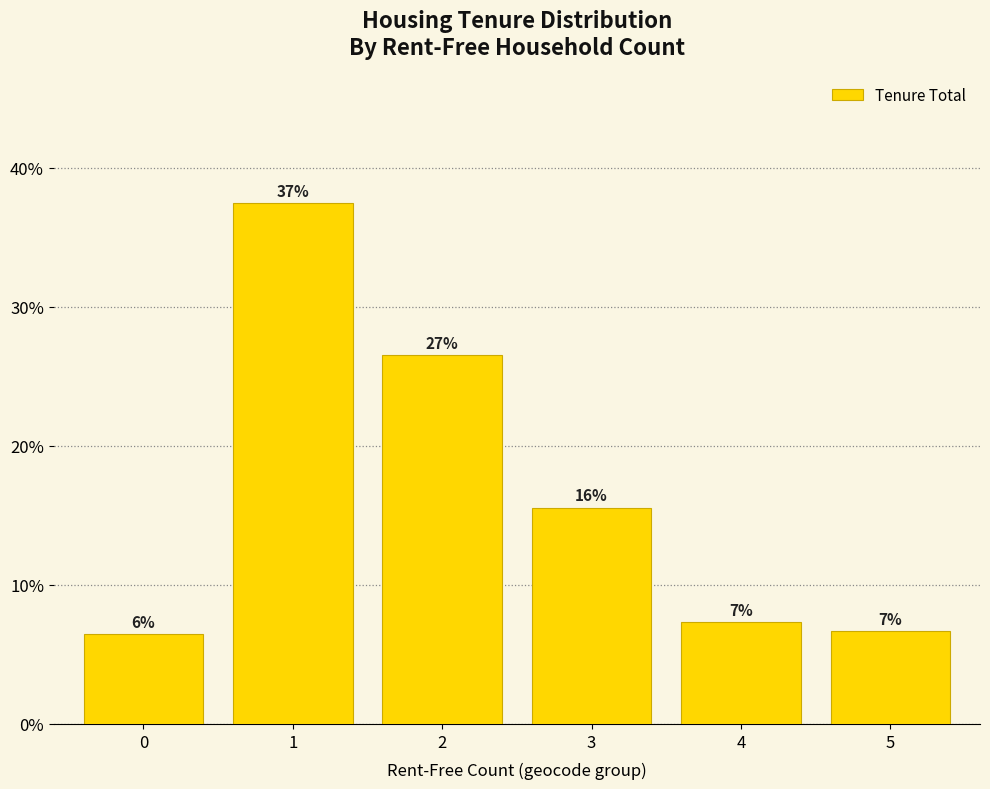

What is the sum of the values at 0 and 3?

0.2